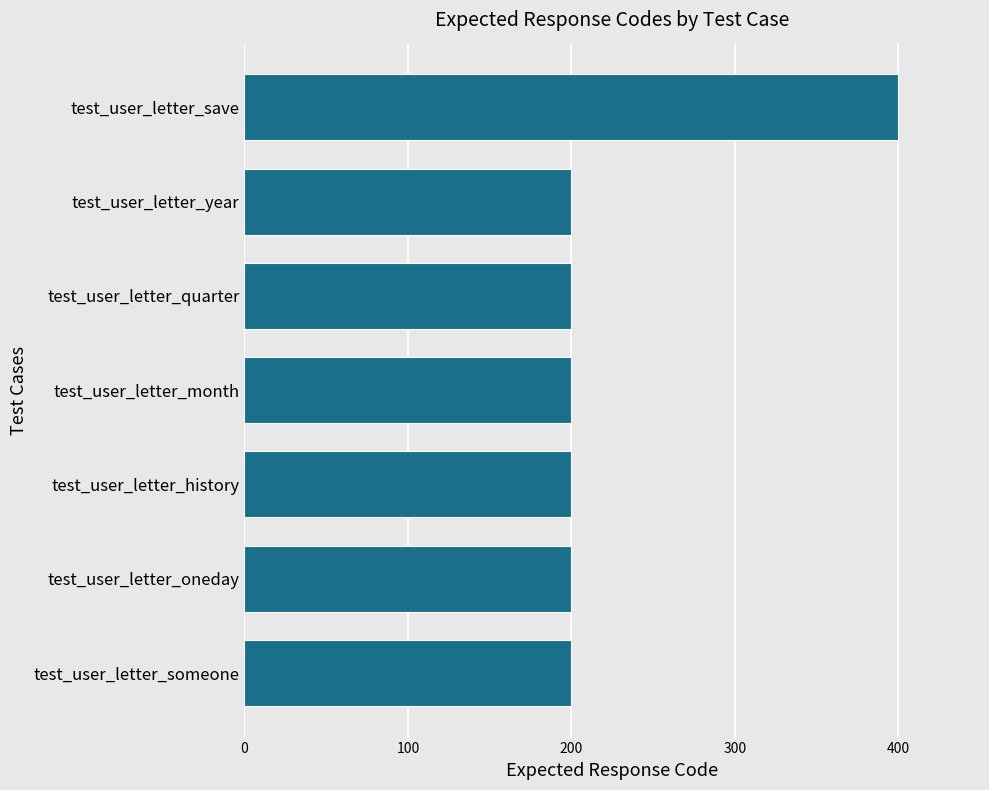

What is the sum of all values?

1600